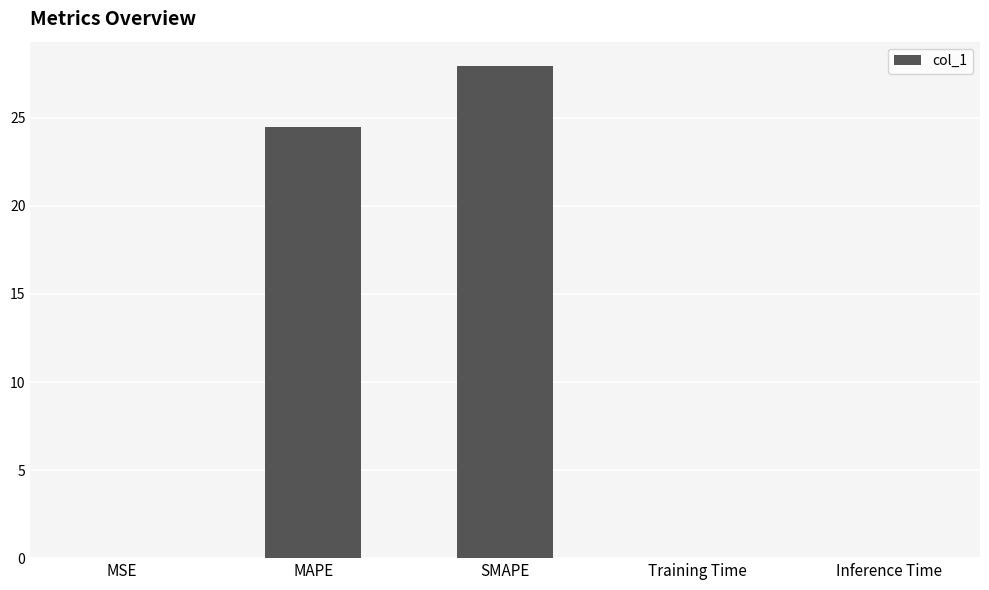

Is it true that the value at MSE is 0.0?

True